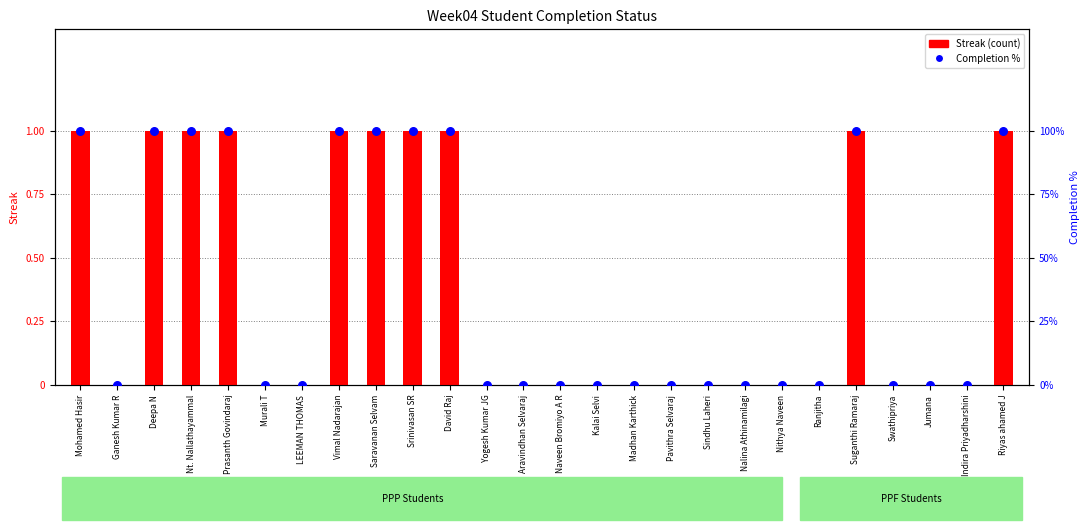

Which series contains the highest Y value?

Completion %